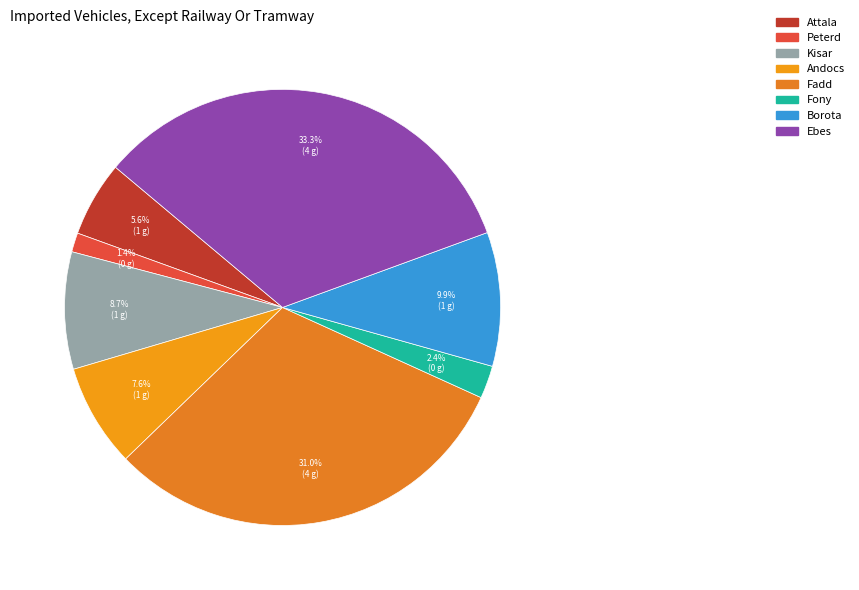

What is the total percentage of Kisar and Peterd?

10.1%